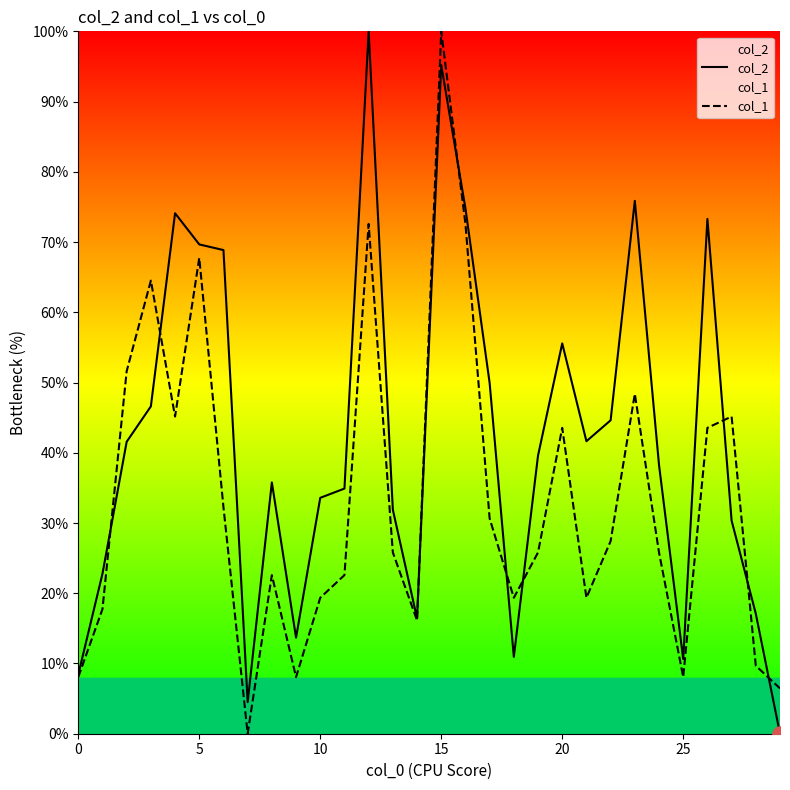

At how many categories does at least one series exceed 15?

25